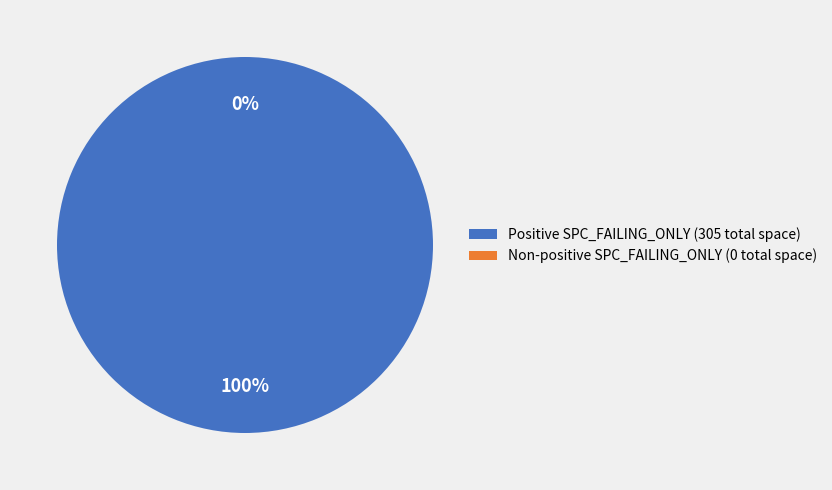

Between 2 and -1, which is larger?

2